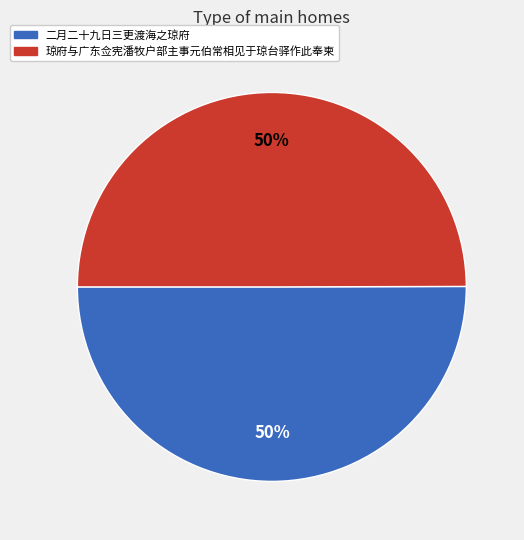

The 琼府与广东佥宪潘牧户部主事元伯常相见于琼台驿作此奉柬 slice represents 50% of the pie. True or false?

True